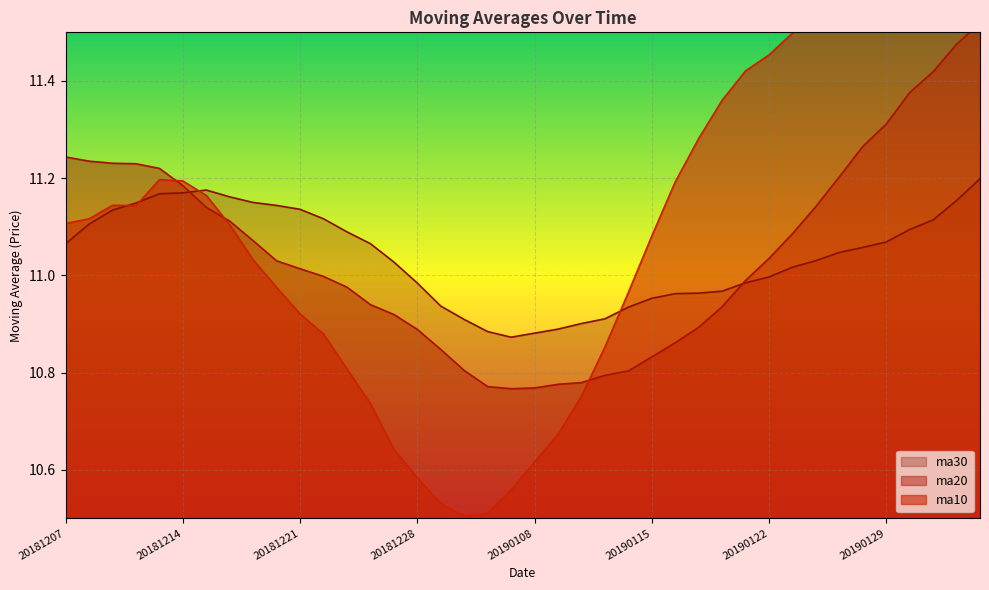

True or false: ma20 and ma10 cross at least once.

True